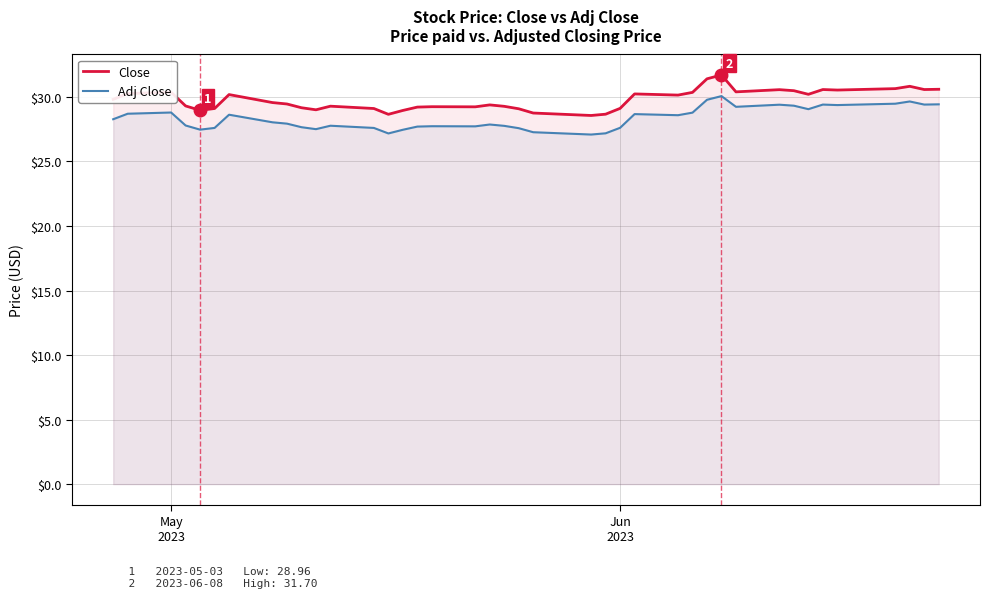

At how many categories does at least one series exceed 27?

40